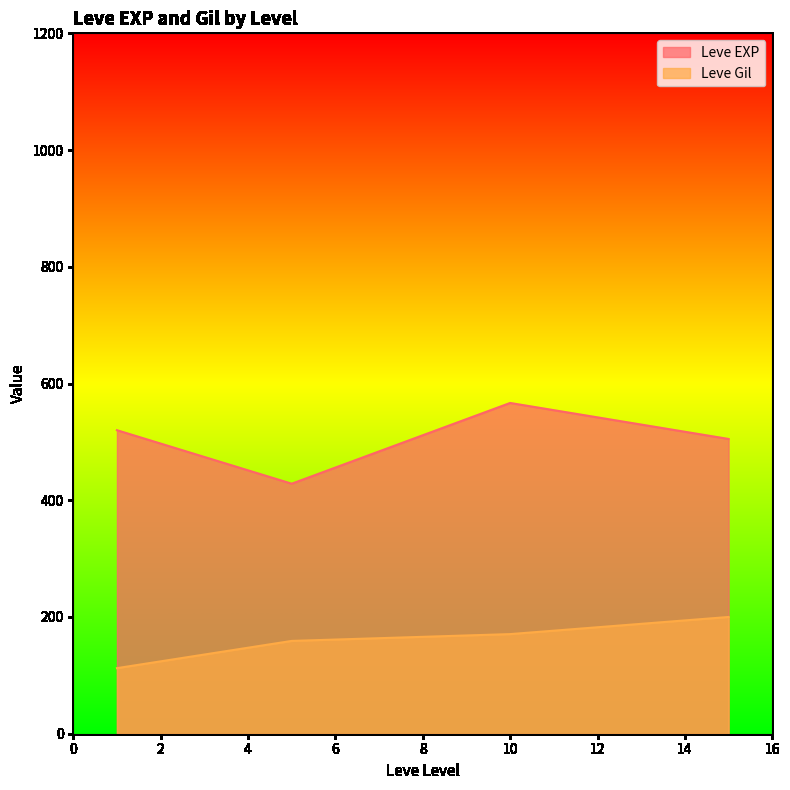

Rank the series at 10 from highest to lowest value.

Leve EXP, Leve Gil